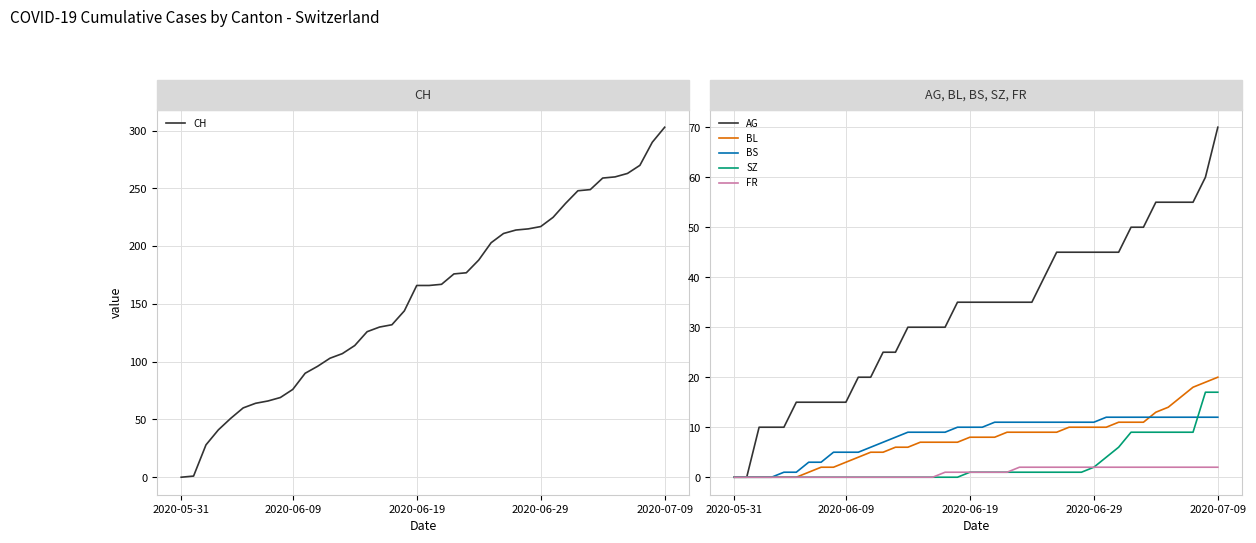

What are all the series names shown in the legend?

CH, AG, BL, BS, SZ, FR